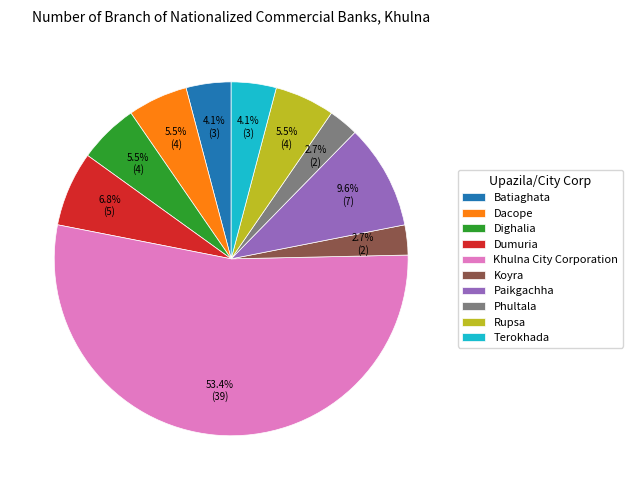

What is the total percentage of Dacope and Phultala?

8.2%